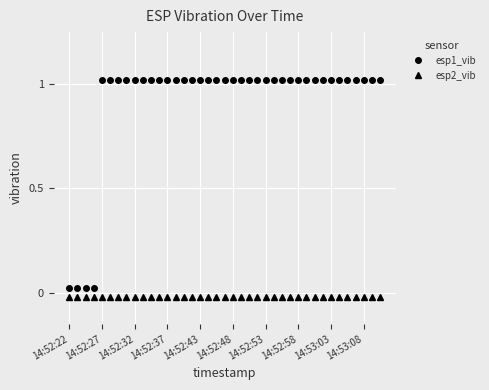

How many values in the esp1_vib series exceed 1?

35